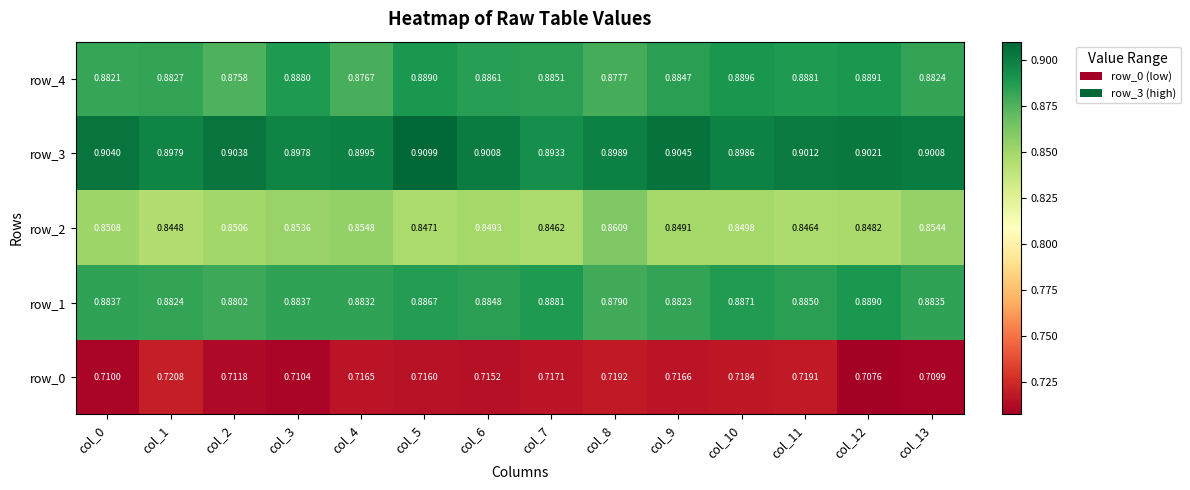

Is the value of row_2 at col_11 greater than the value of row_4 at col_10?

No